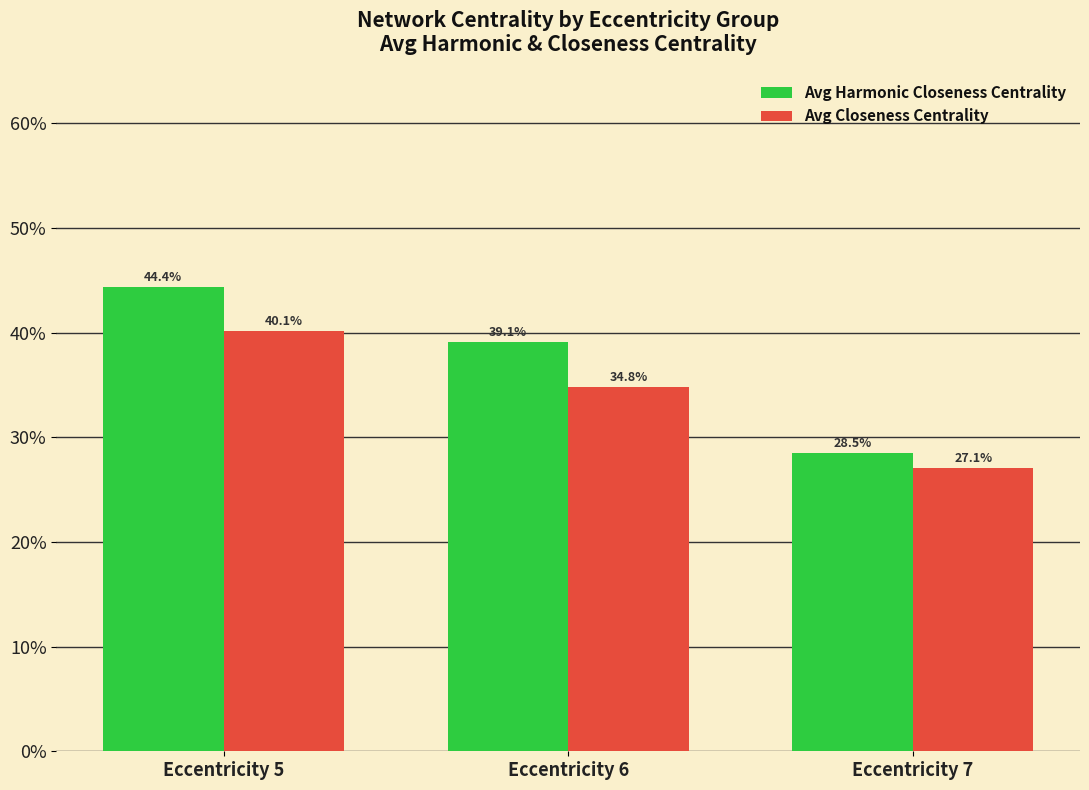

Reading left to right, transcribe all the data shown in this chart.

Avg Harmonic Closeness Centrality: 0.4	0.4	0.3
Avg Closeness Centrality: 0.4	0.3	0.3